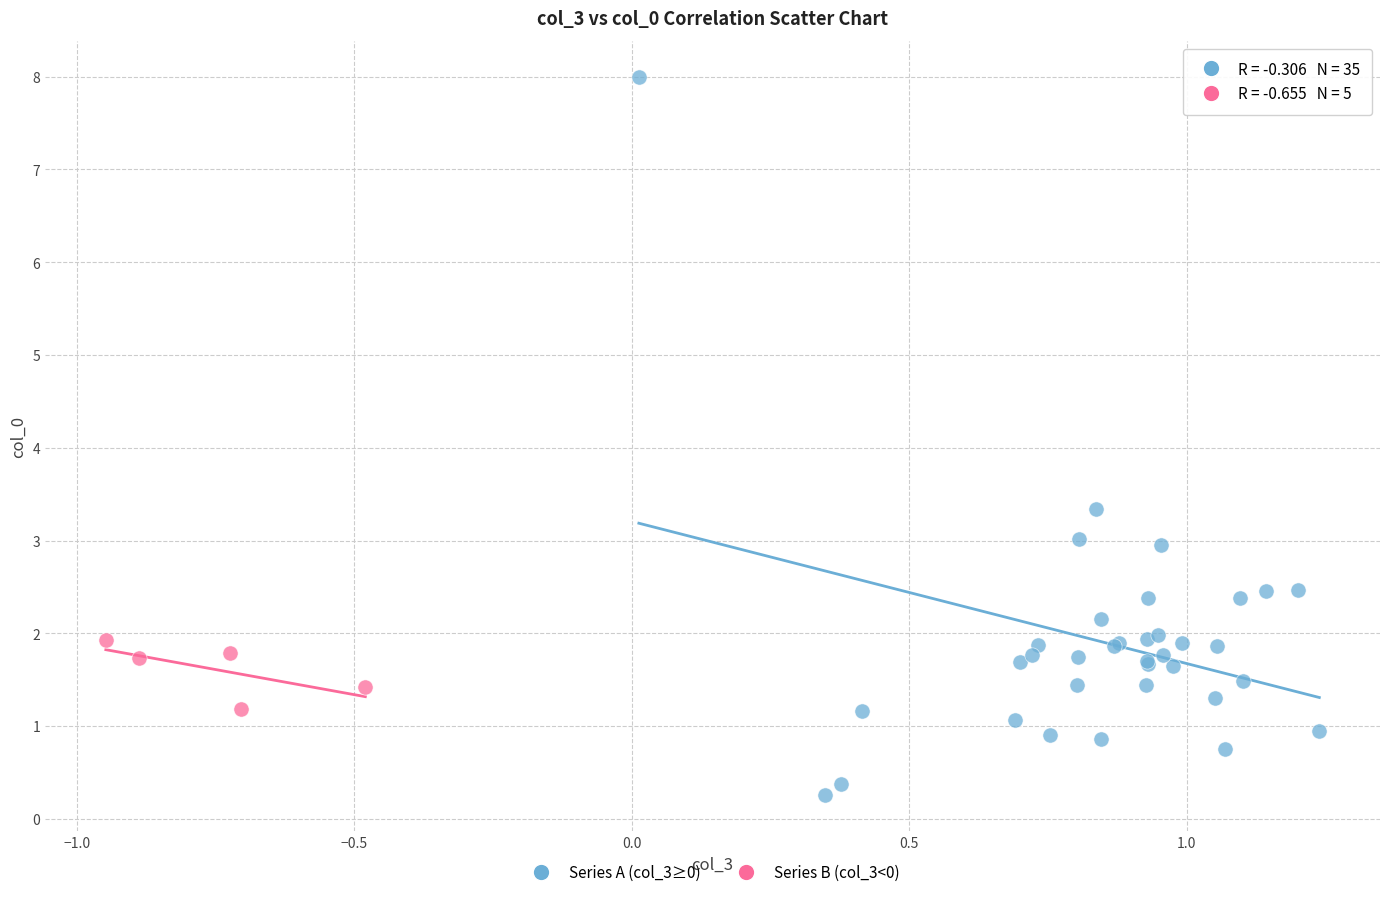

Which series contains the lowest Y value?

Series A (col_3≥0)